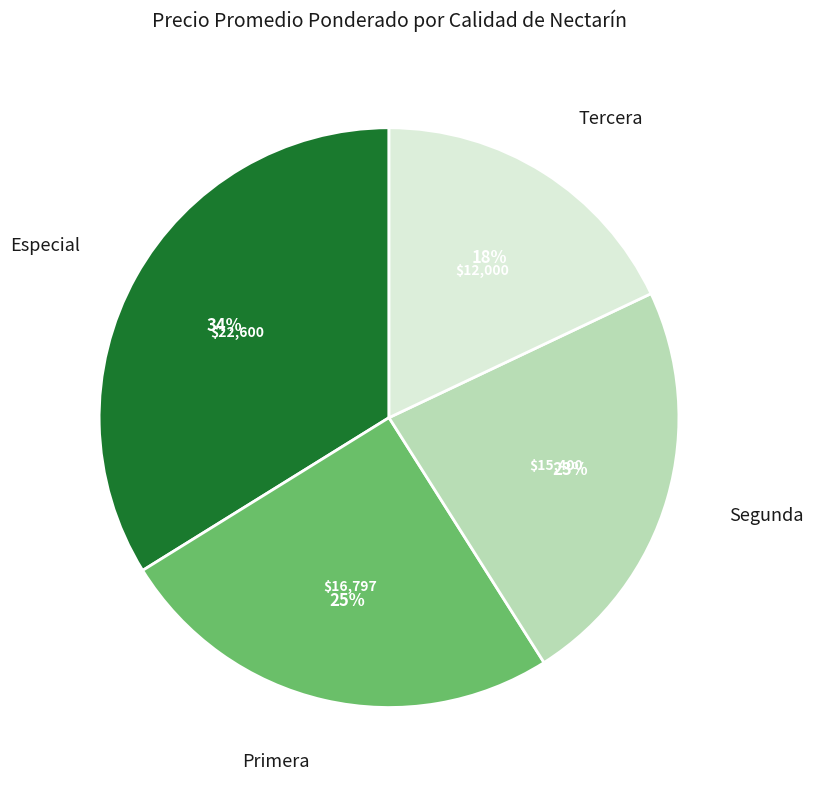

Count the number of slices in the pie.

4